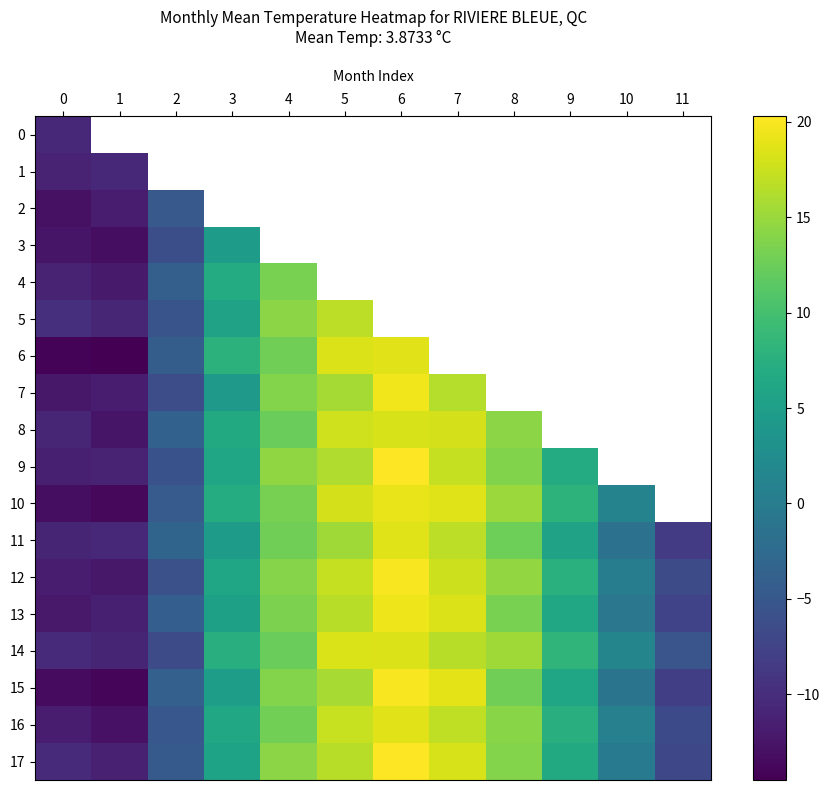

The value of 12 at 6 is 34.2. True or false?

False